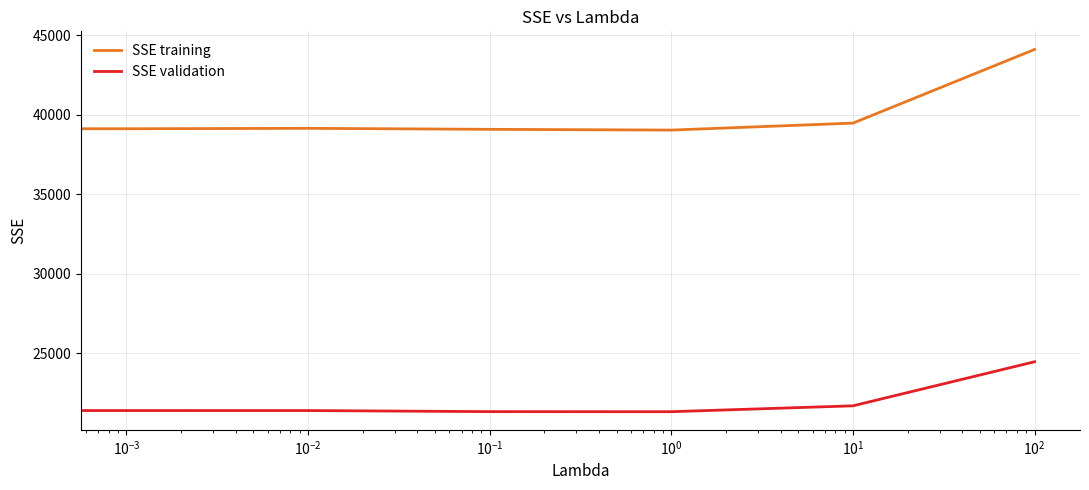

True or false: SSE training and SSE validation intersect in this chart.

False